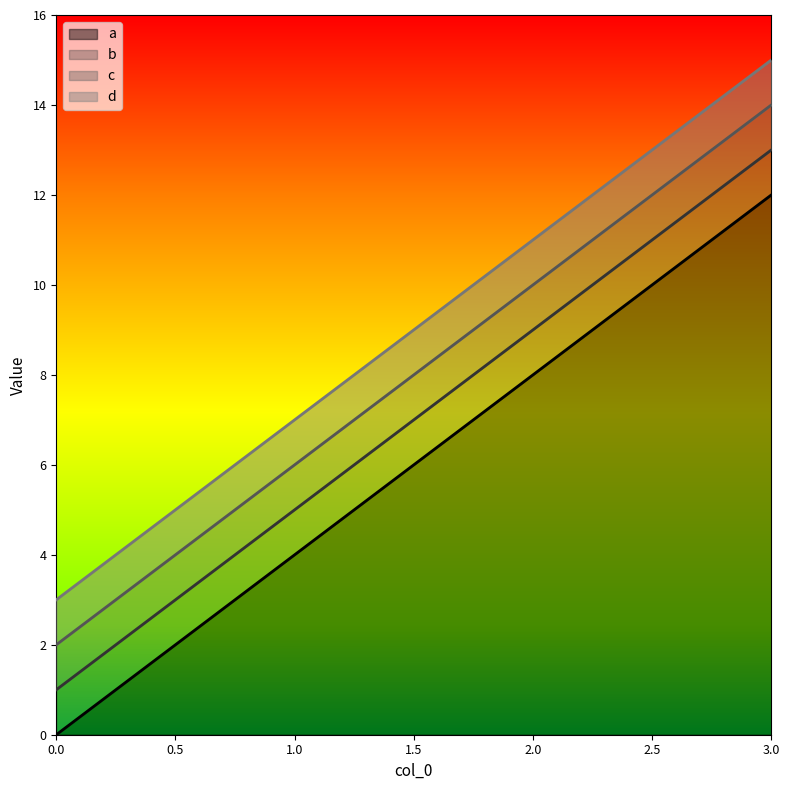

Where does the a series first go above 8?

3